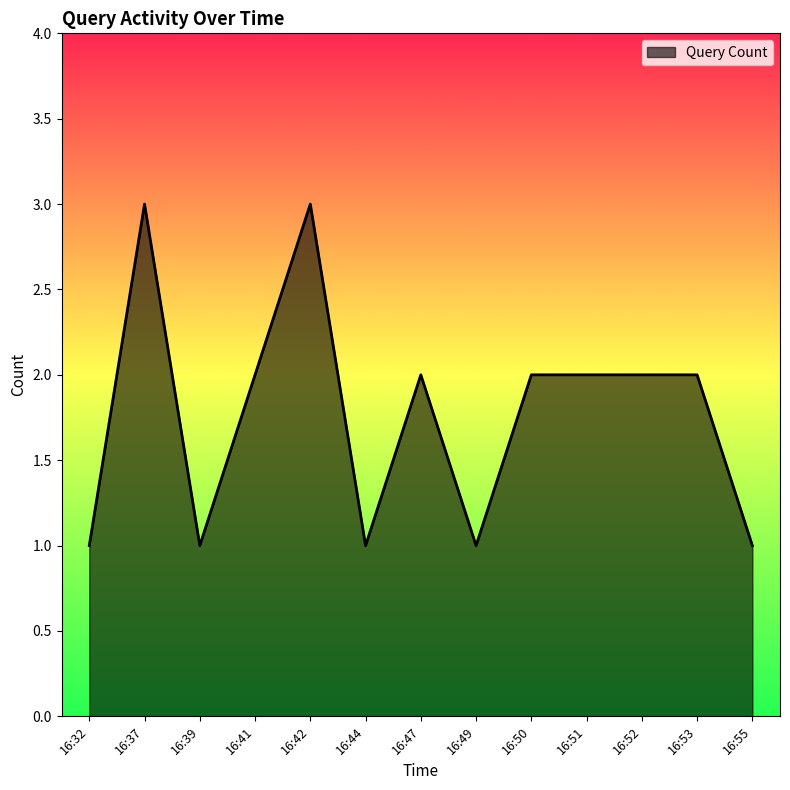

Is it true that the value at 16:44 is 1?

True